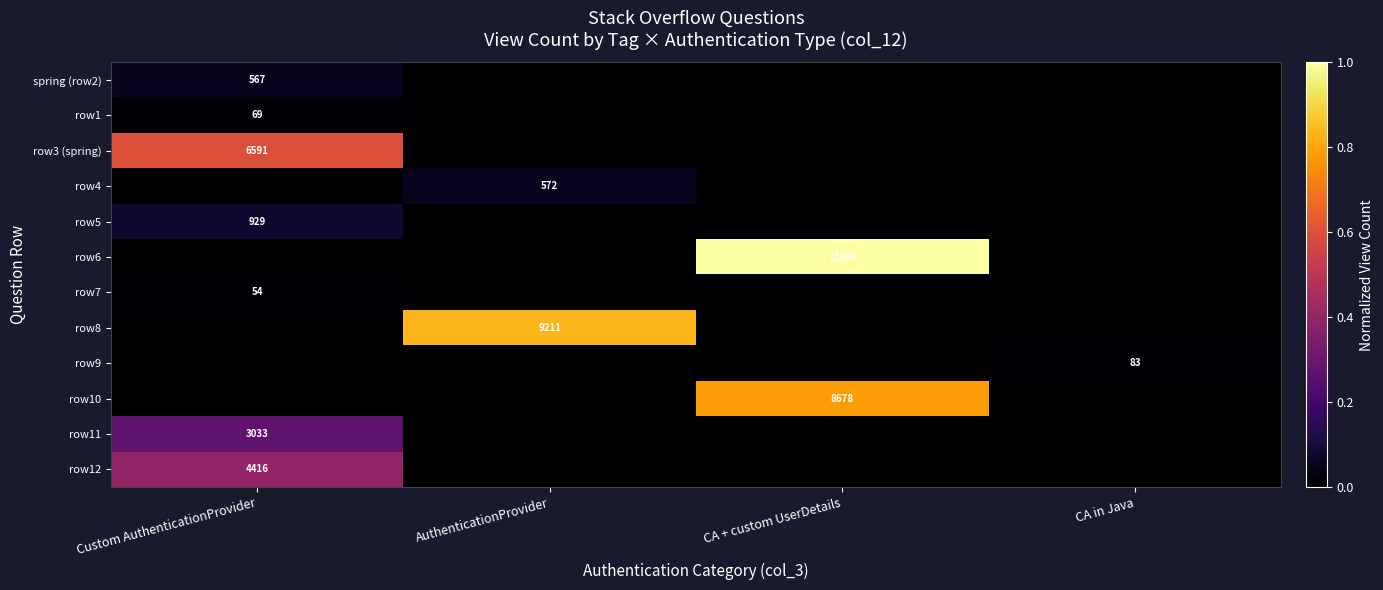

Between CA + custom UserDetails and AuthenticationProvider, which is larger?

CA + custom UserDetails